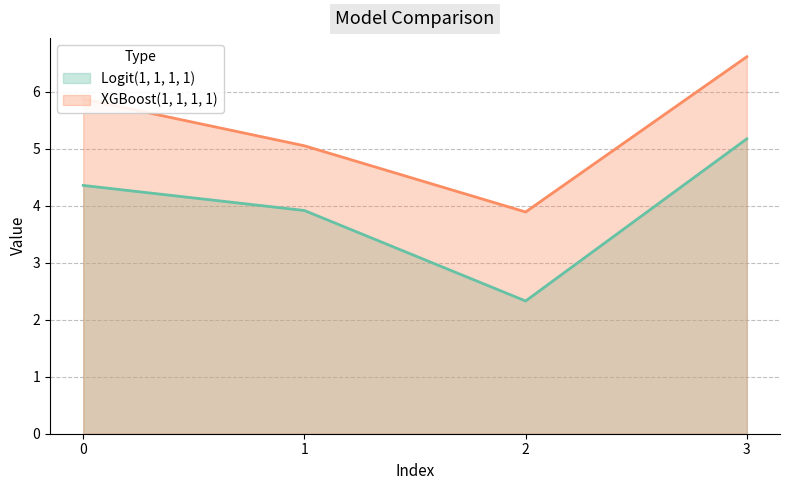

The Logit(1, 1, 1, 1) series shows 2.5 at 1. True or false?

False